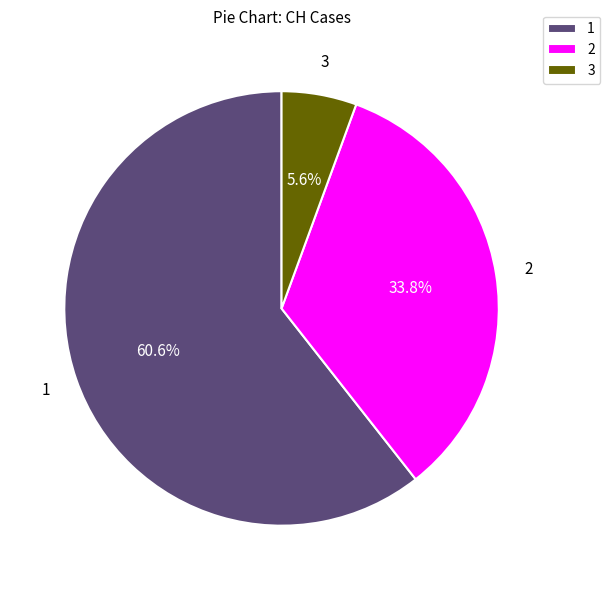

What is the ratio of the value at 1 to the value at 2?

1.8